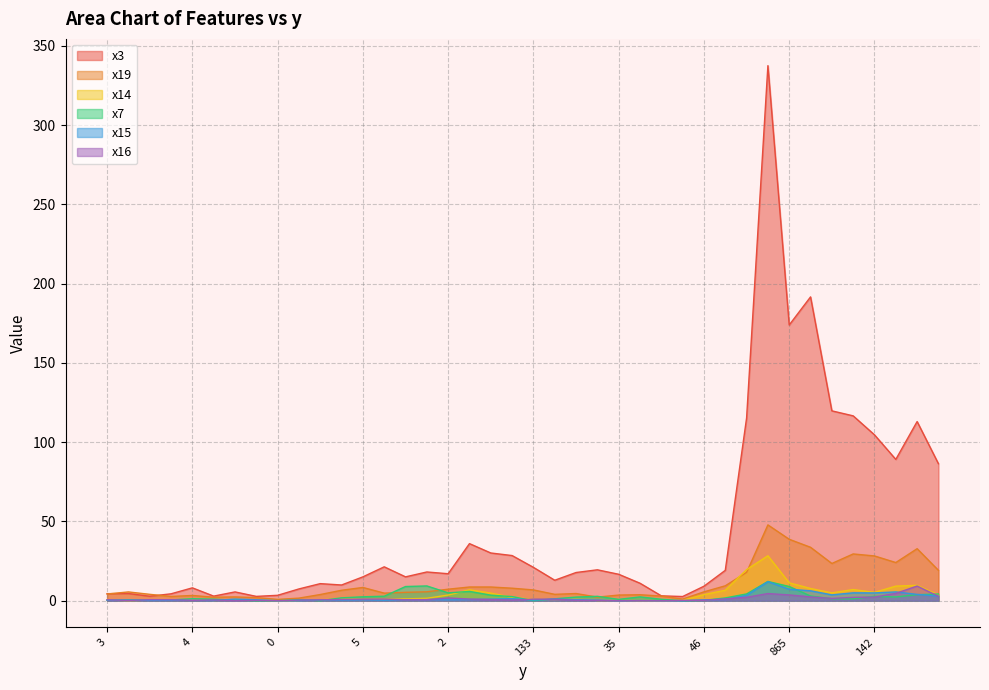

At which category does x7 reach its first local valley?

6